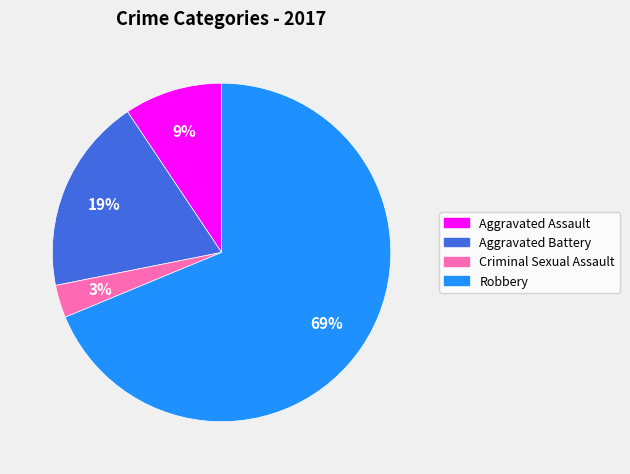

Do Criminal Sexual Assault and Robbery together represent more than half of the pie?

Yes